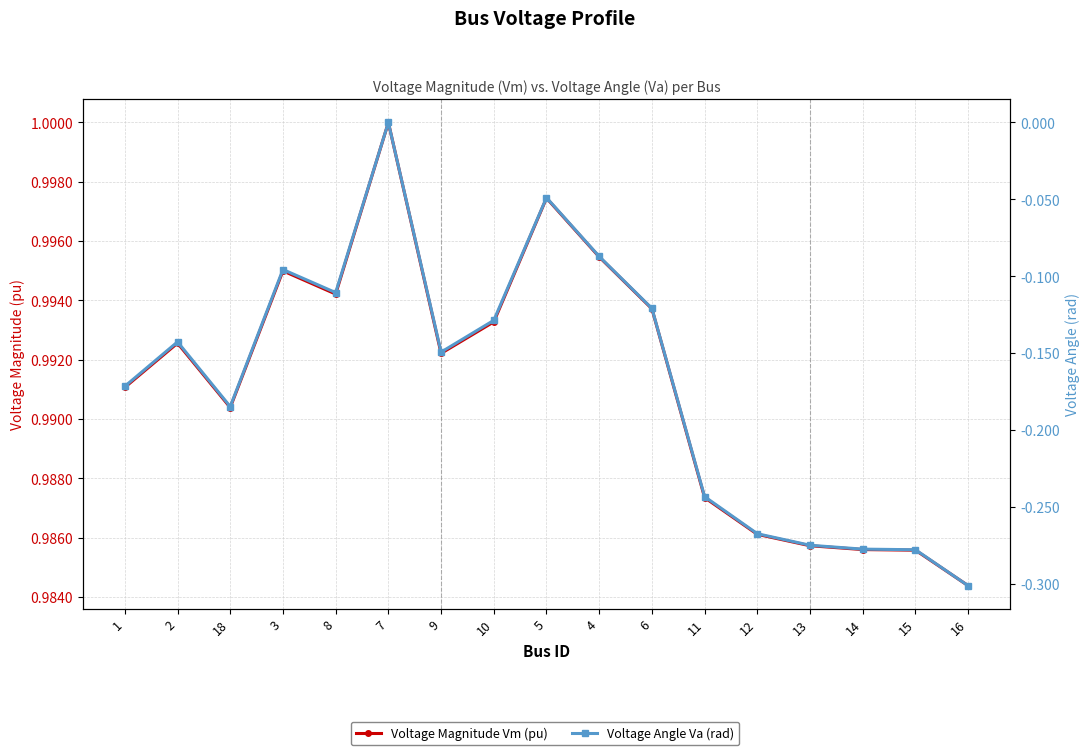

What is the sum of the Voltage Magnitude Vm (pu) values at 10 and 8?

2.0